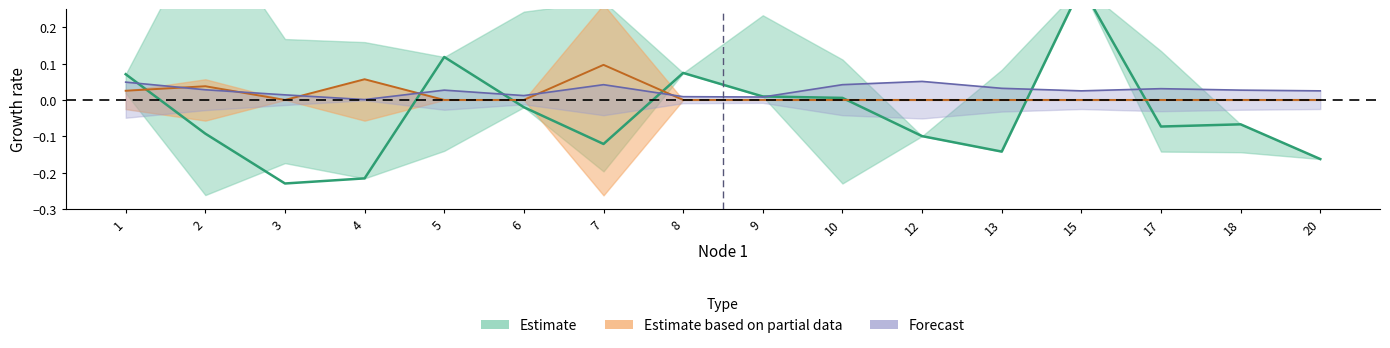

How many data points does each series have?

16